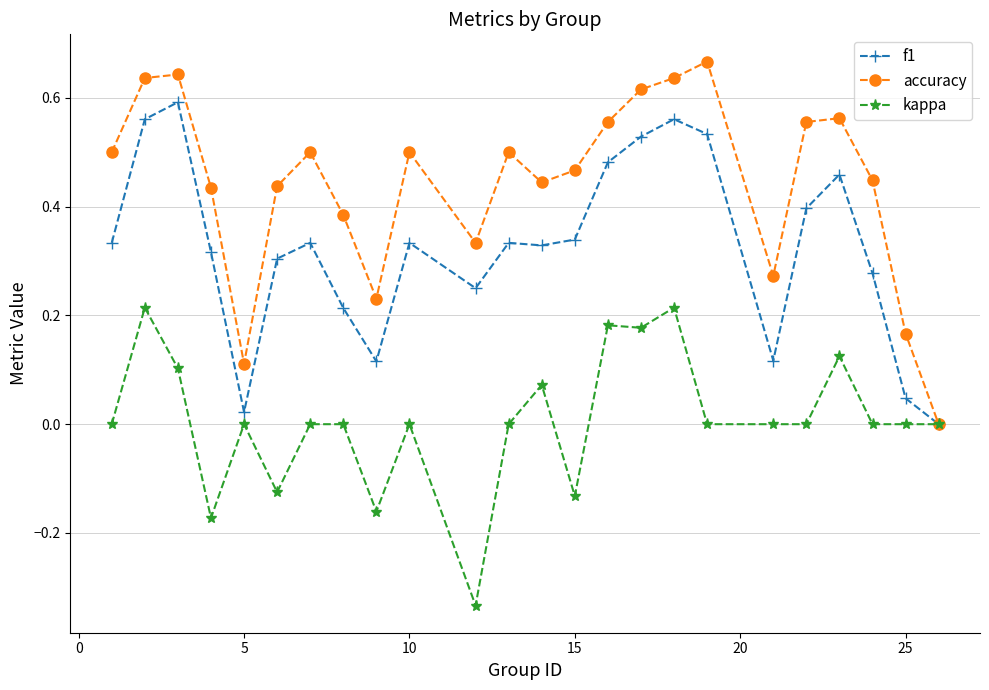

Count the number of data series in this chart.

3